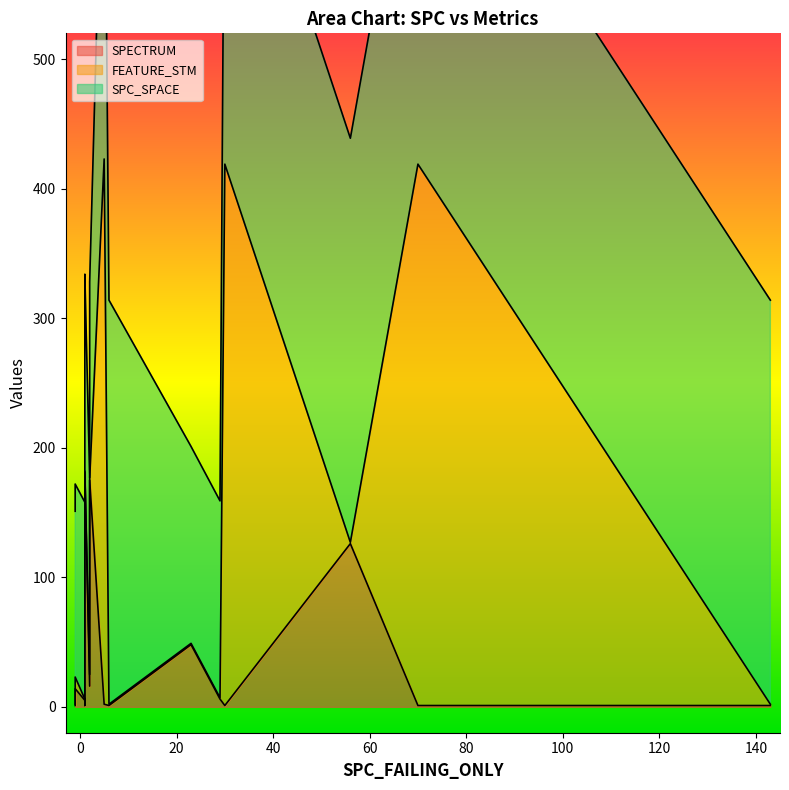

List the series in order of their overall mean, lowest first.

SPECTRUM, FEATURE_STM, SPC_SPACE